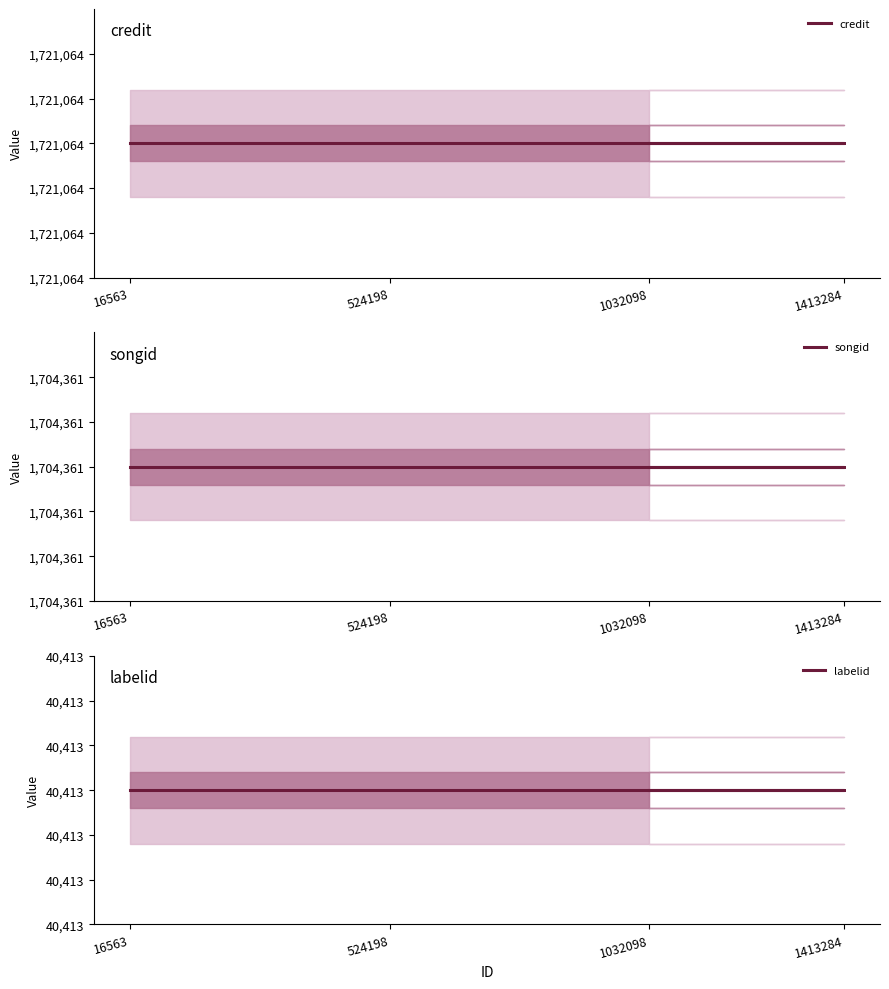

Rank the series by their maximum value, from lowest to highest.

labelid, songid, credit